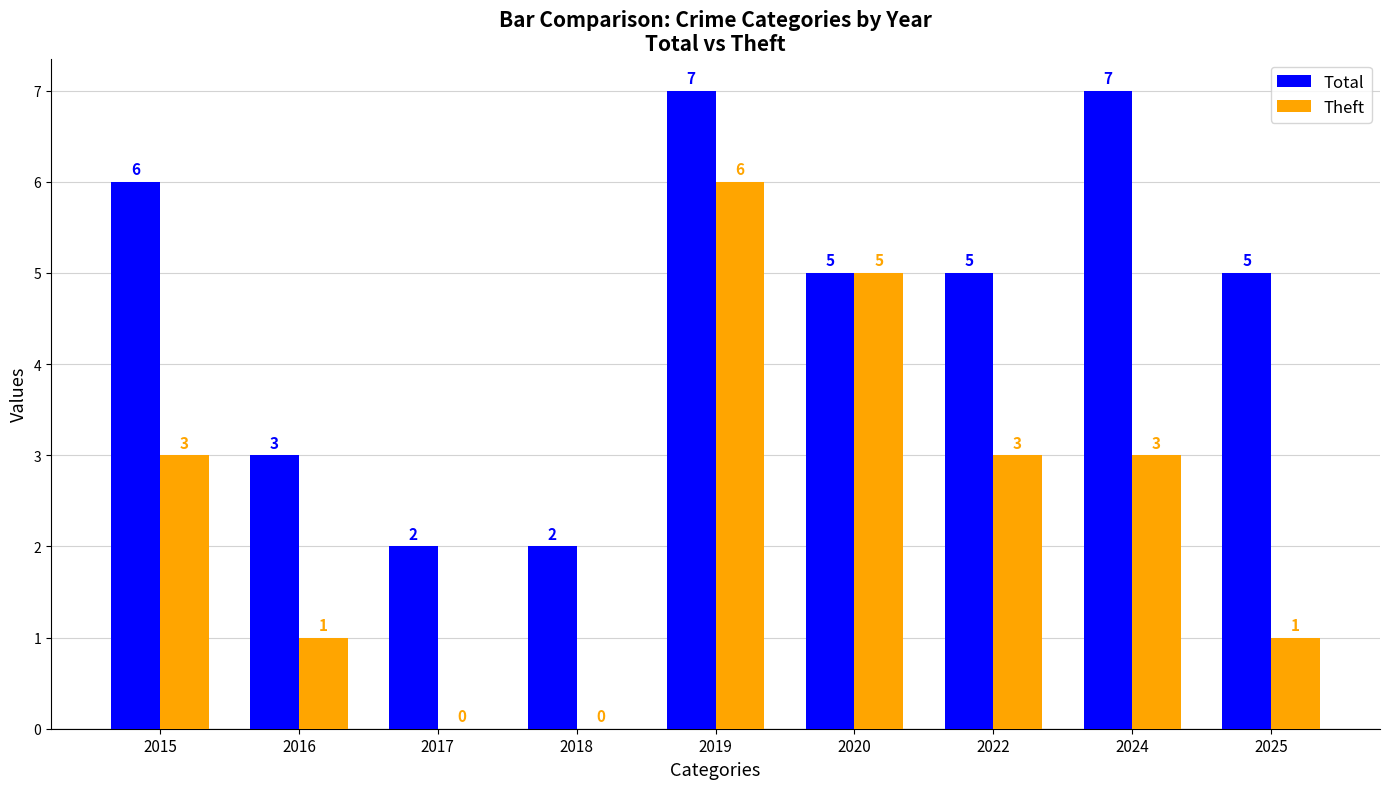

The Theft series shows 0 at 2018. True or false?

True